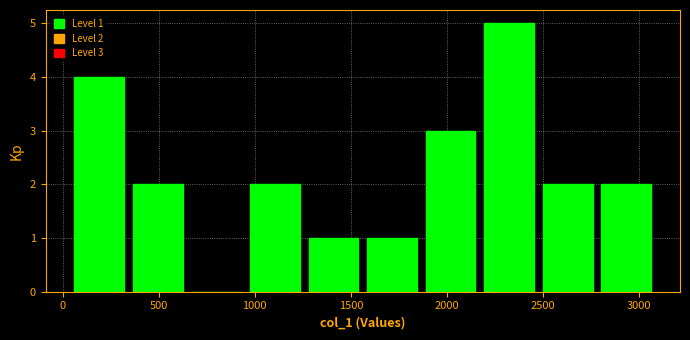

Over which range of the x-axis is the bar tallest?

2150 to 2500